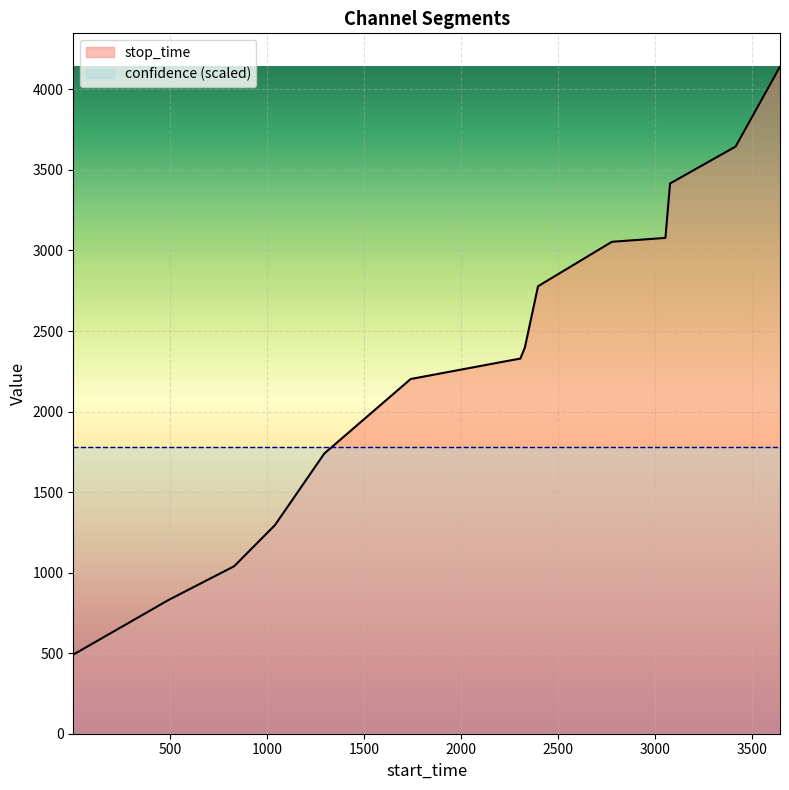

Rank the categories by value from highest to lowest.

3646, 3417, 3079, 3055, 2779, 2398, 2330, 2307, 2203, 1741, 1296, 1041, 831, 492, 1